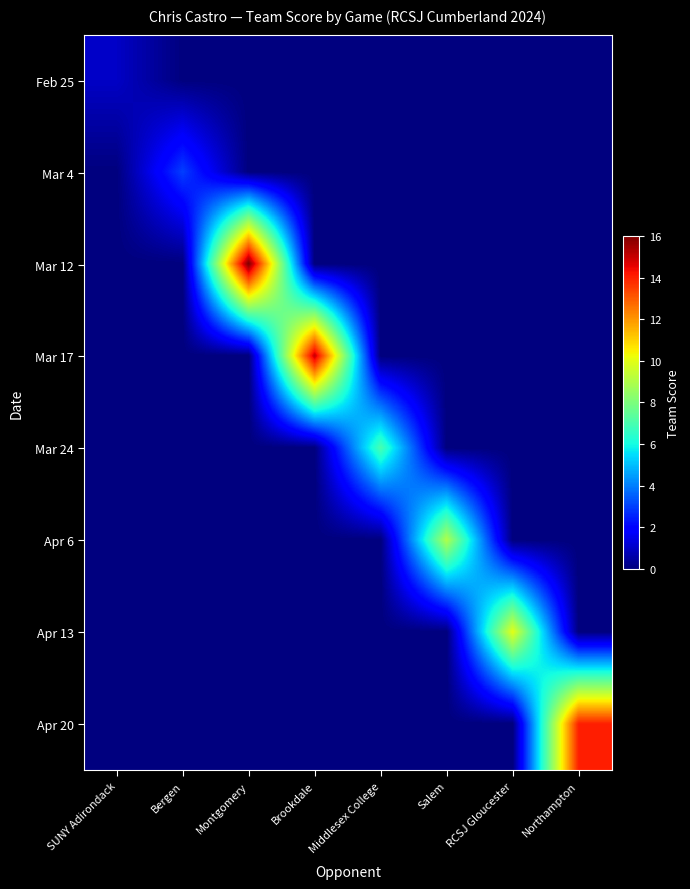

List the series in order of their peak value, lowest first.

Feb 25, Mar 4, Mar 24, Apr 6, Apr 13, Apr 20, Mar 17, Mar 12